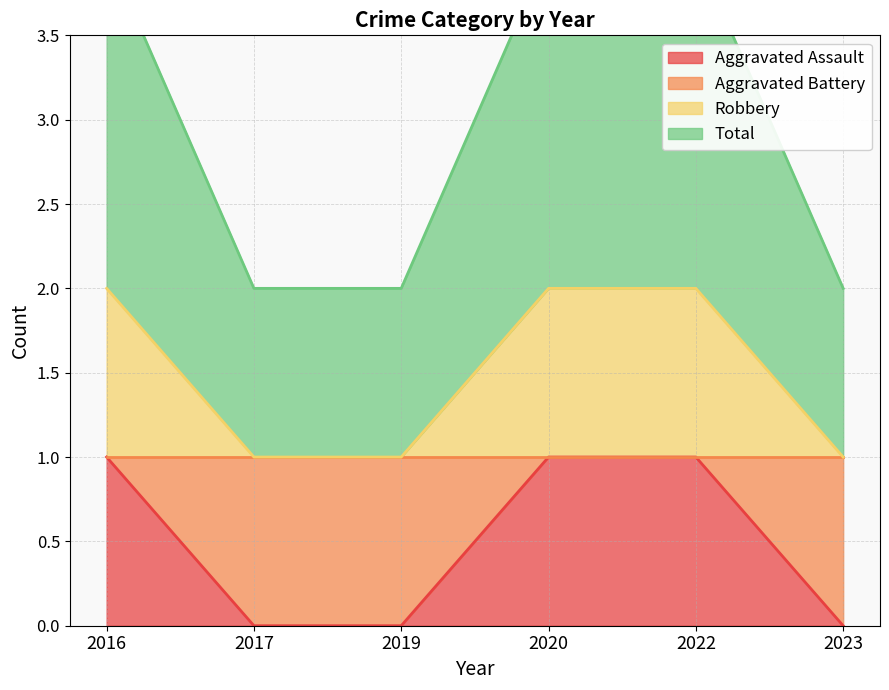

Where is Robbery nearest to the value 3?

2016